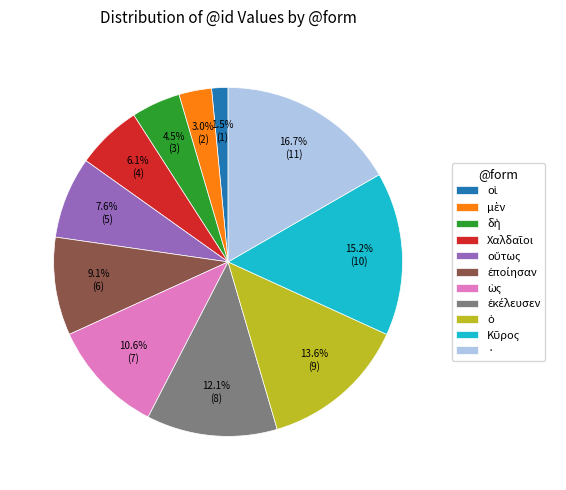

Which category has the biggest portion of the pie?

·